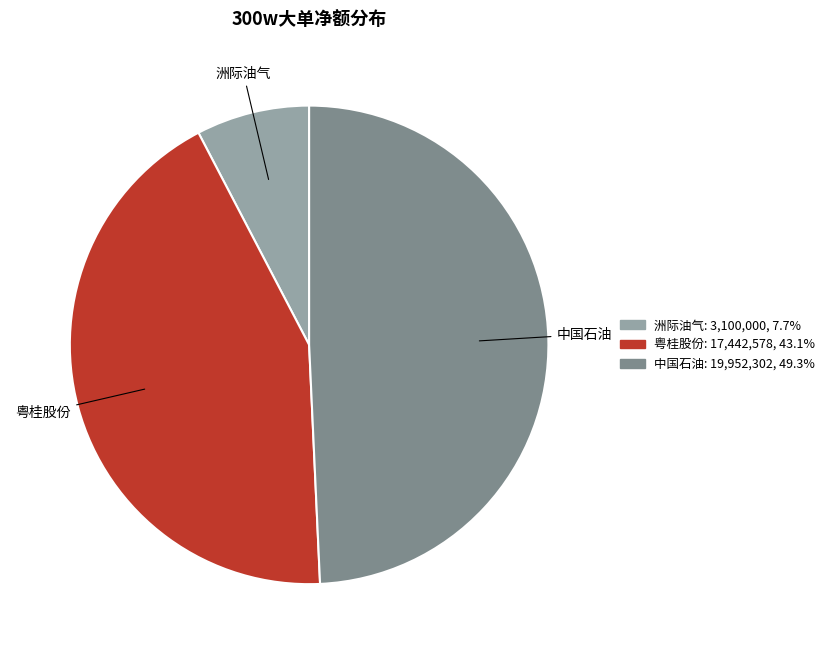

Is there any slice that represents more than half of the pie?

No